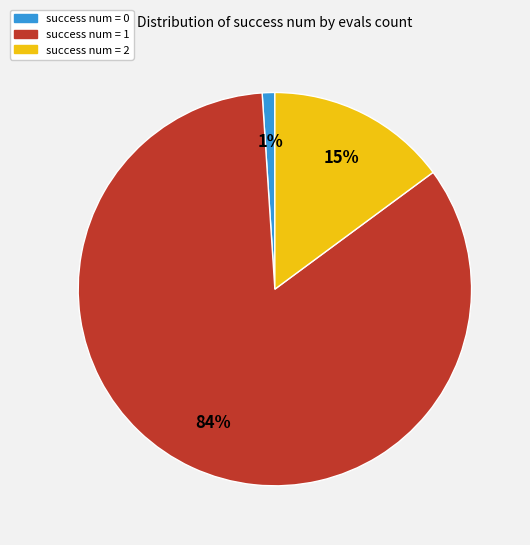

How many slices are in this pie chart?

3